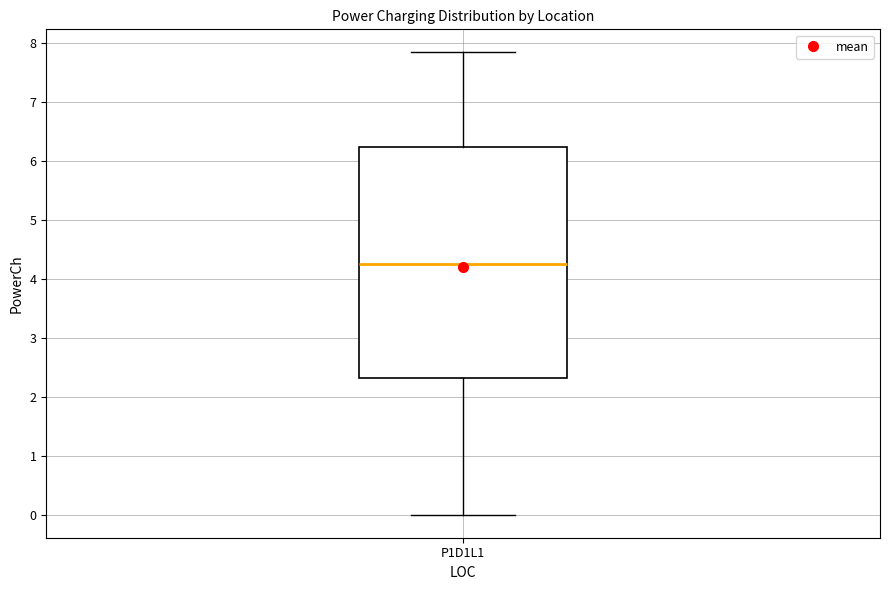

Read this box plot against the y-axis: the position of the median line, the range covered by the box, and the ends of both whiskers. The values are not printed on the chart, so give them approximately, as read against the axis.

median 4.2, box 2.3 to 6.2, whiskers 0.0 to 7.8